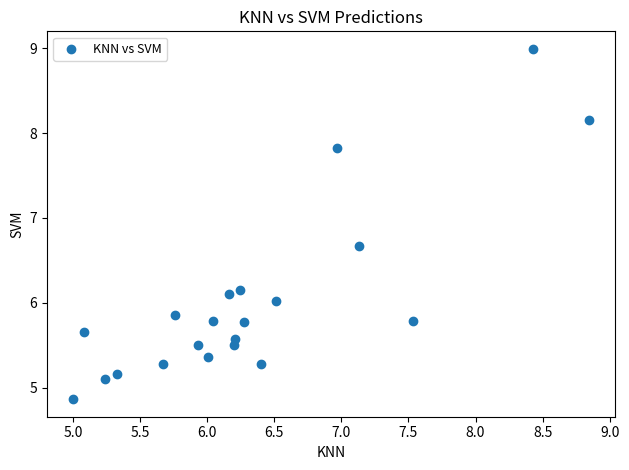

What is the range of X values (max minus min)?

3.9